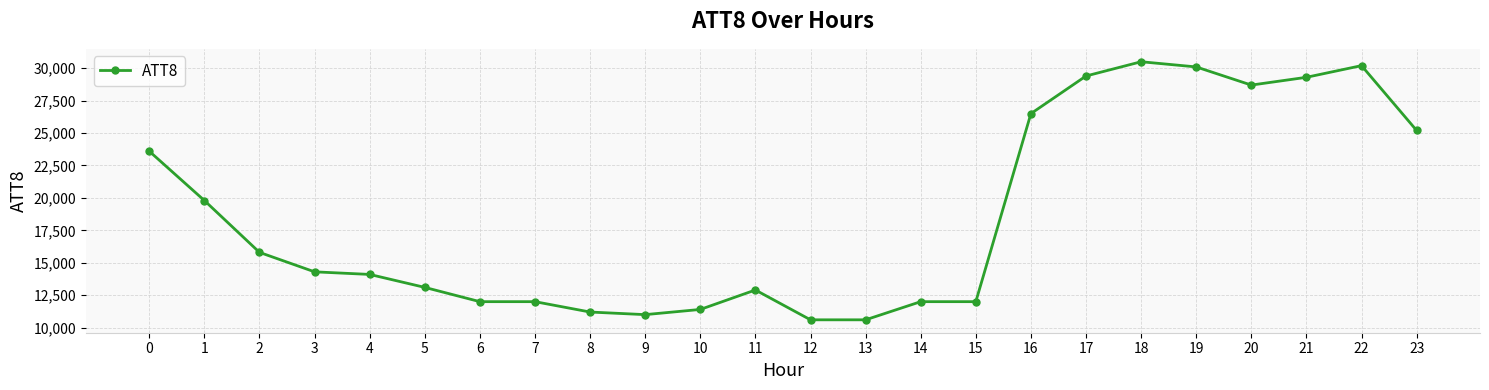

What is the value of the 10th point from the left?

11000